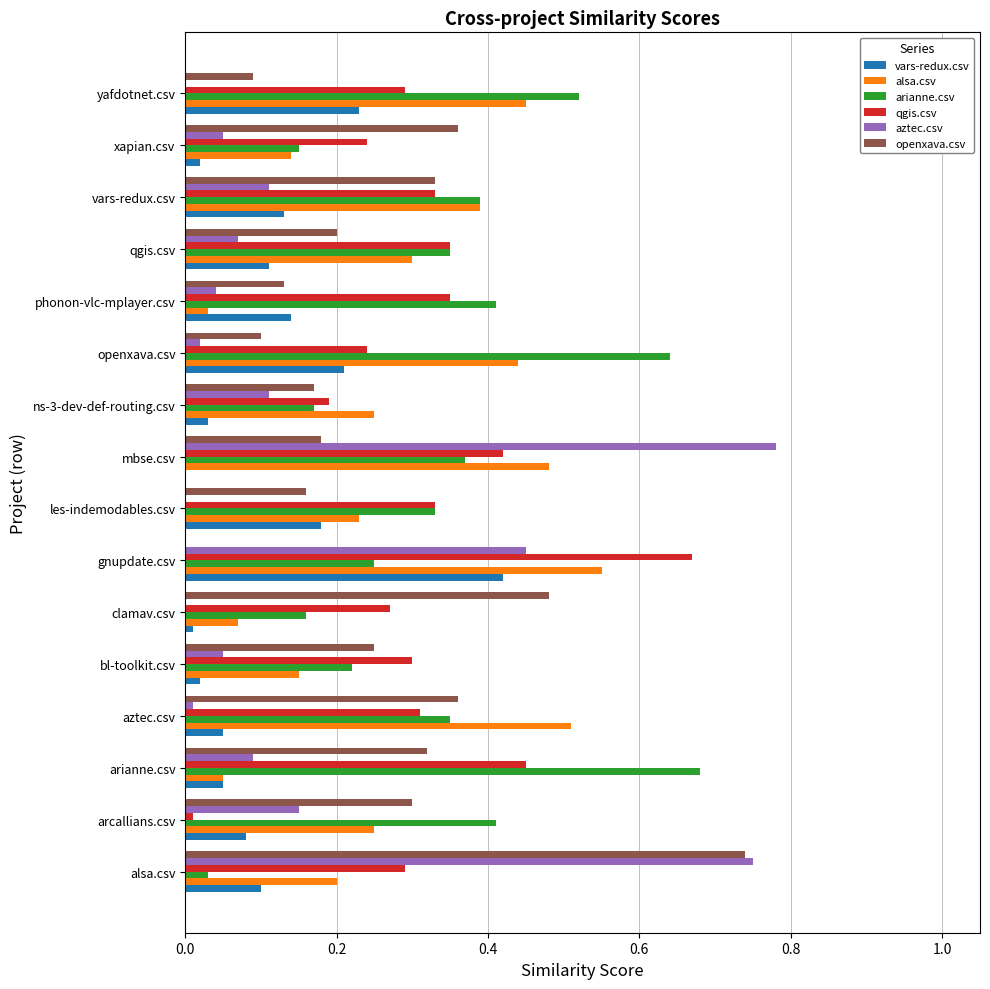

Is it true that qgis.csv equals 0.3 at qgis.csv?

True